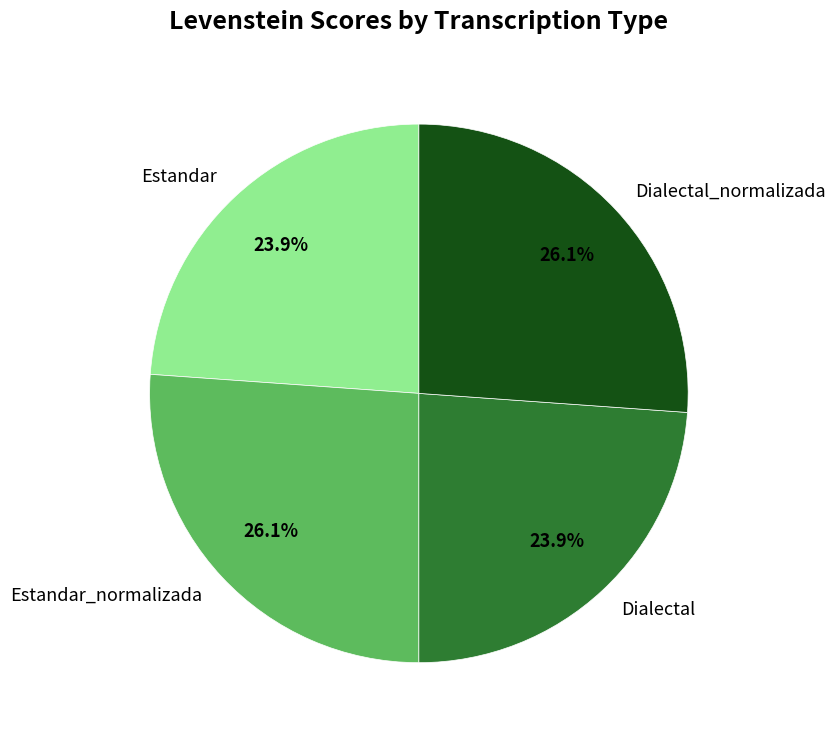

Count the number of slices in the pie.

4